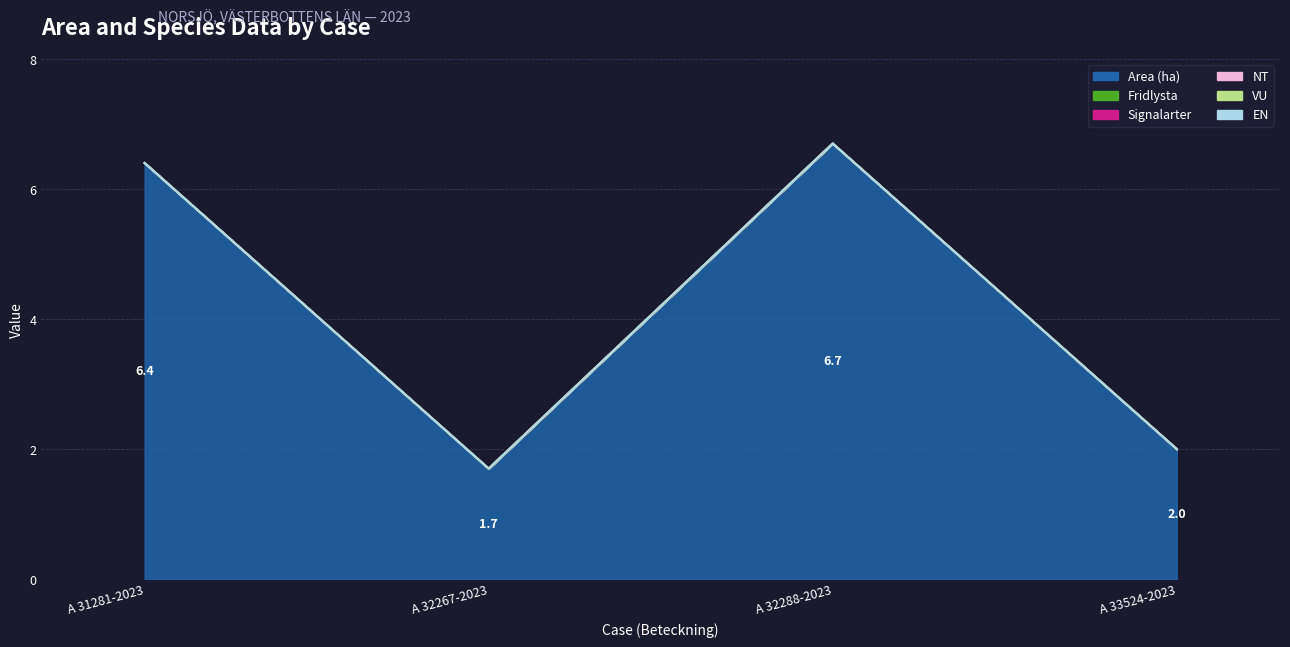

True or false: Area (ha) and NT cross at least once.

False